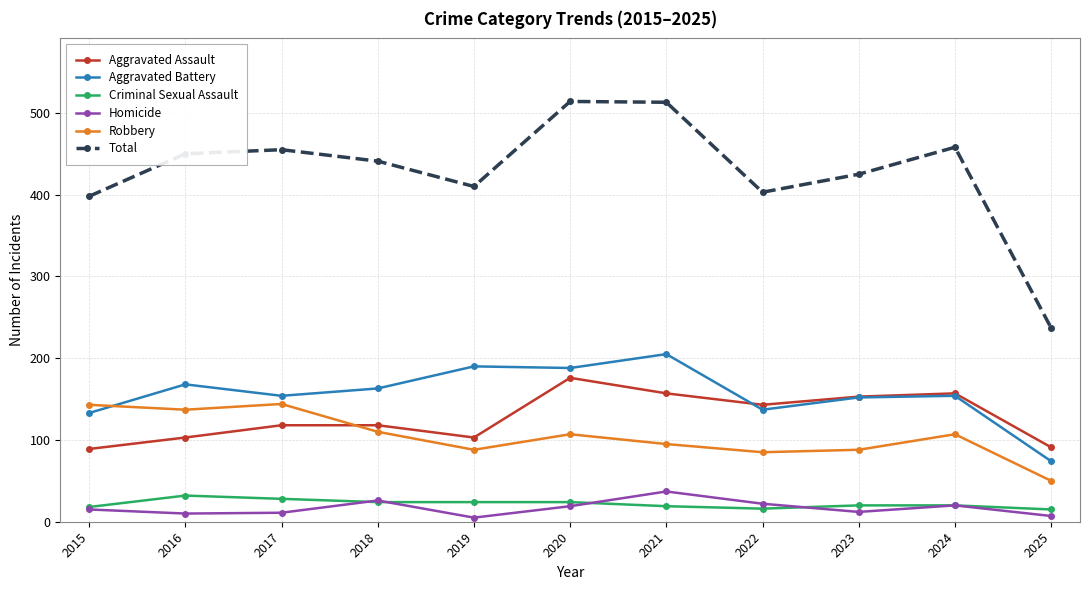

Is it true that Robbery equals 88 at 2023?

True